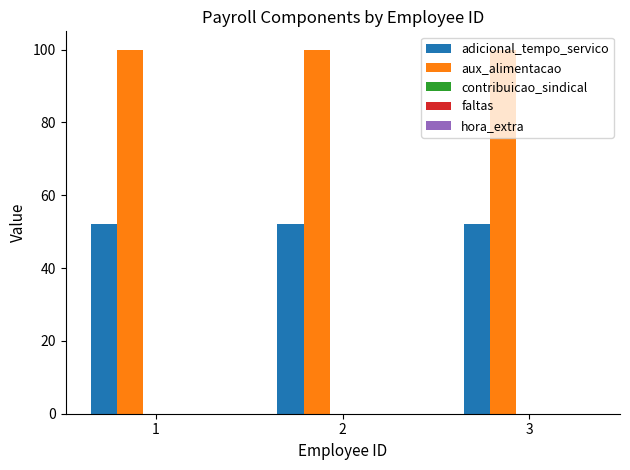

What is the average value of the aux_alimentacao series?

100